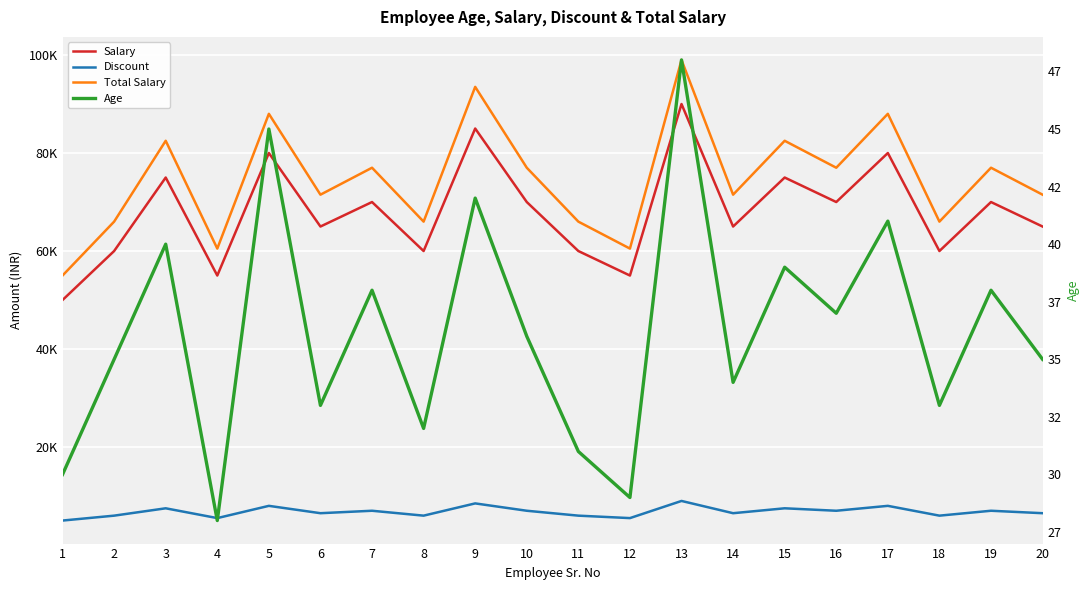

What is the difference between the highest and lowest values at 15?

82461